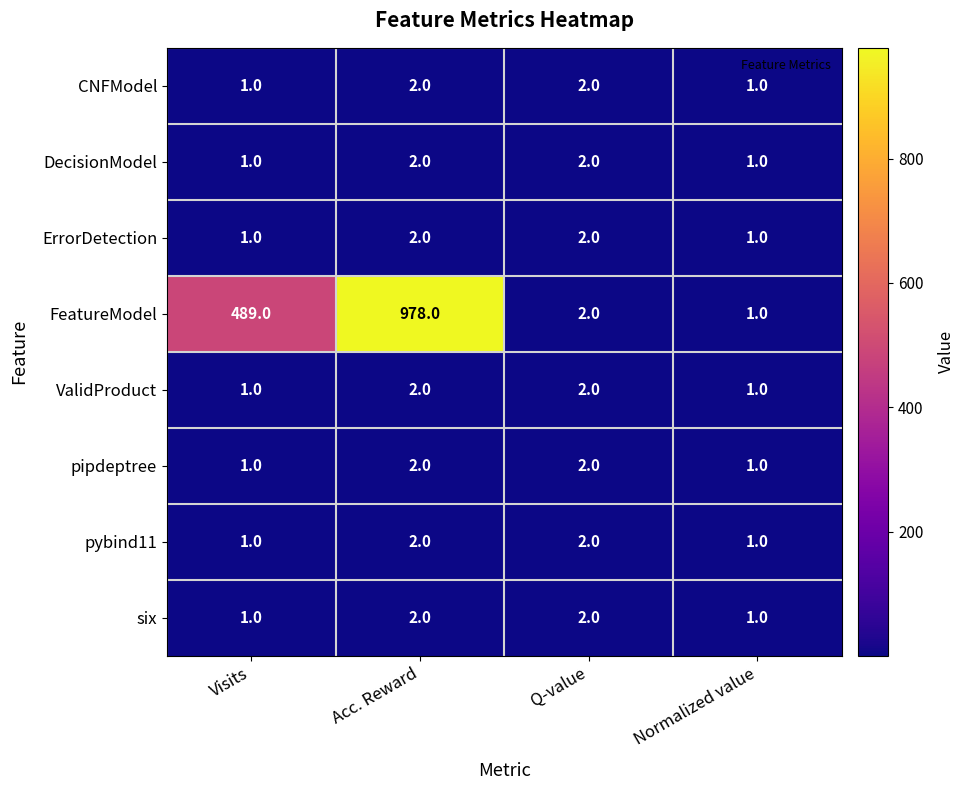

What value does the FeatureModel series have at Acc. Reward?

978